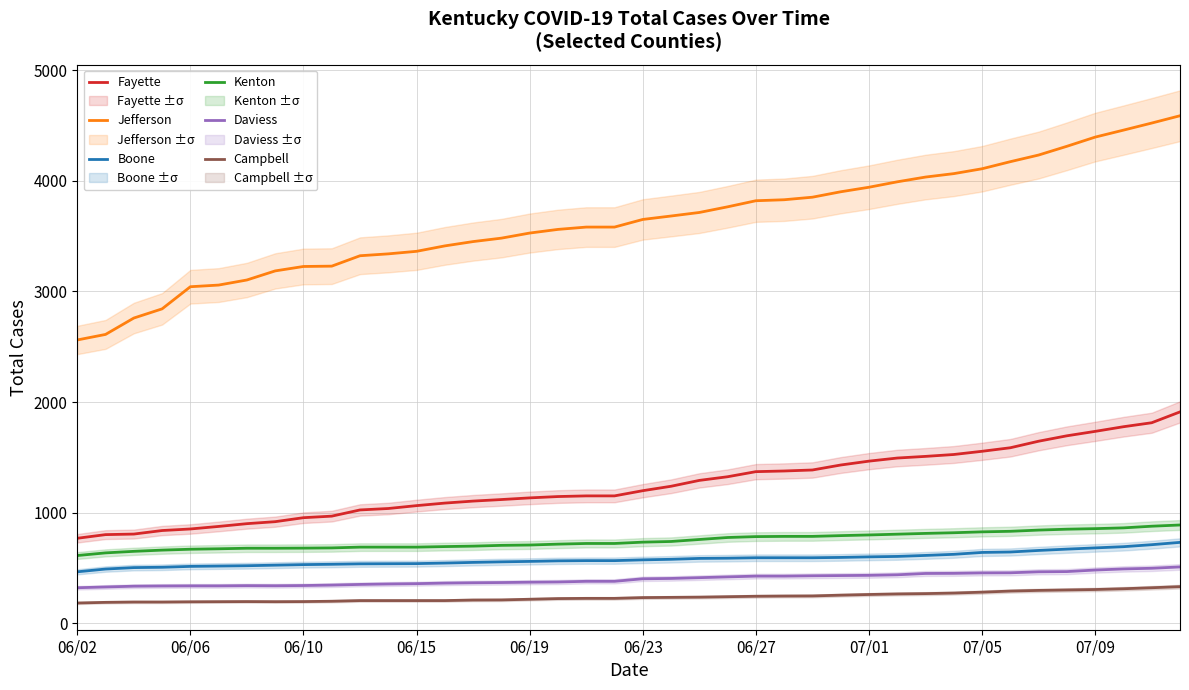

What is the maximum value for Boone?

733